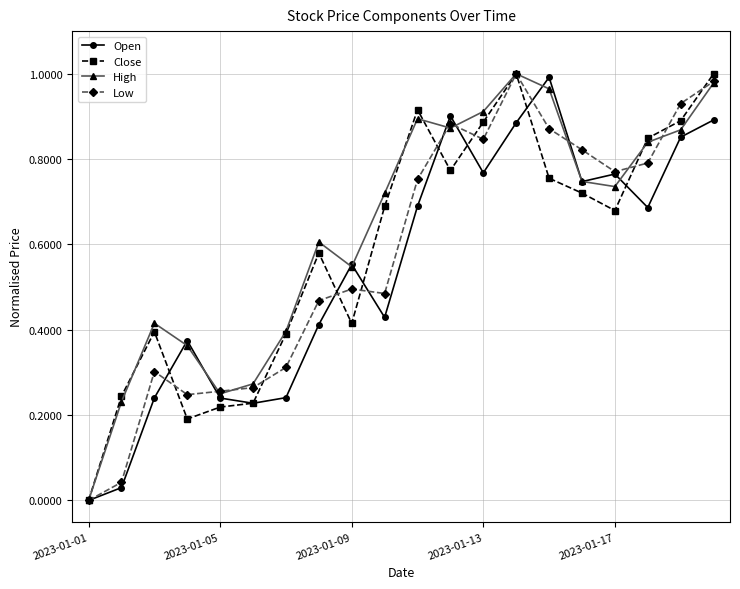

True or false: Low has more than 2 interior local peaks.

True